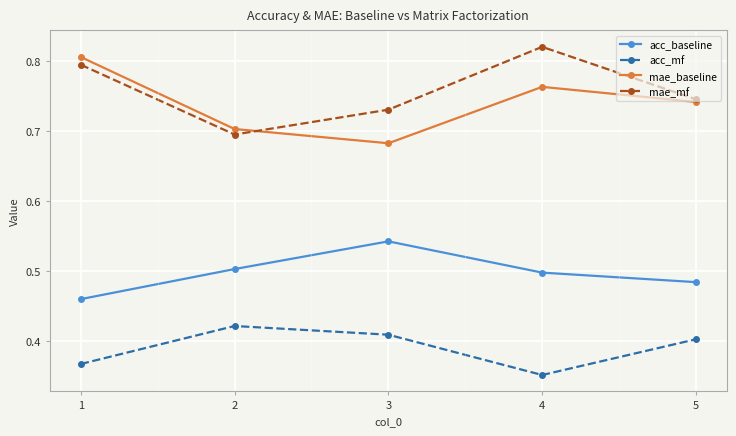

Which series has the largest total across all categories?

mae_mf